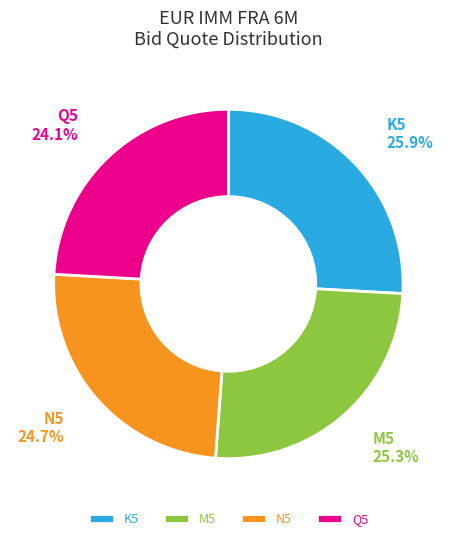

What percentage is NOT represented by Q5?

75.9%